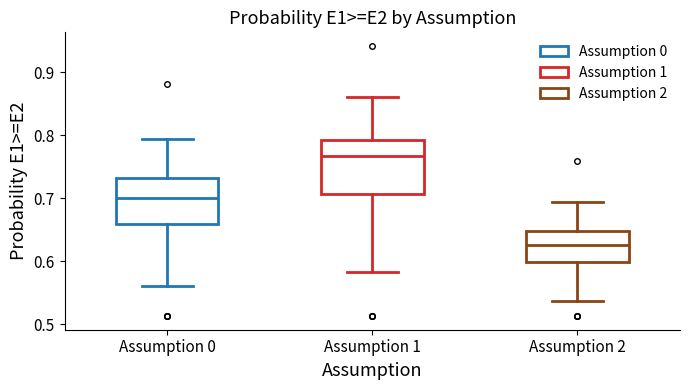

Which box is the tallest, from its lower edge to its upper edge?

Assumption 1